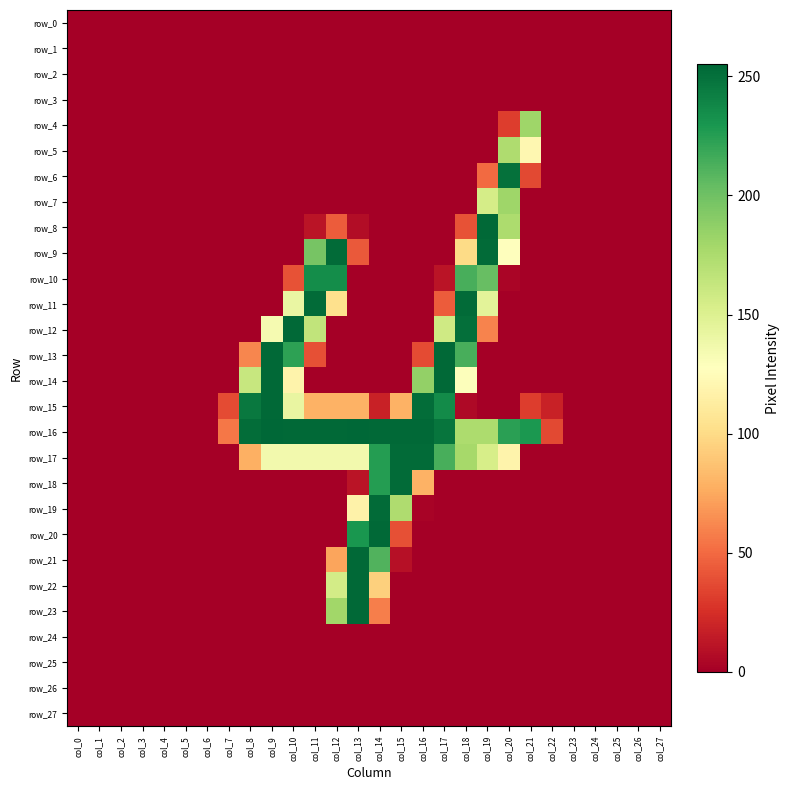

Which series has the largest range (max minus min)?

row_16